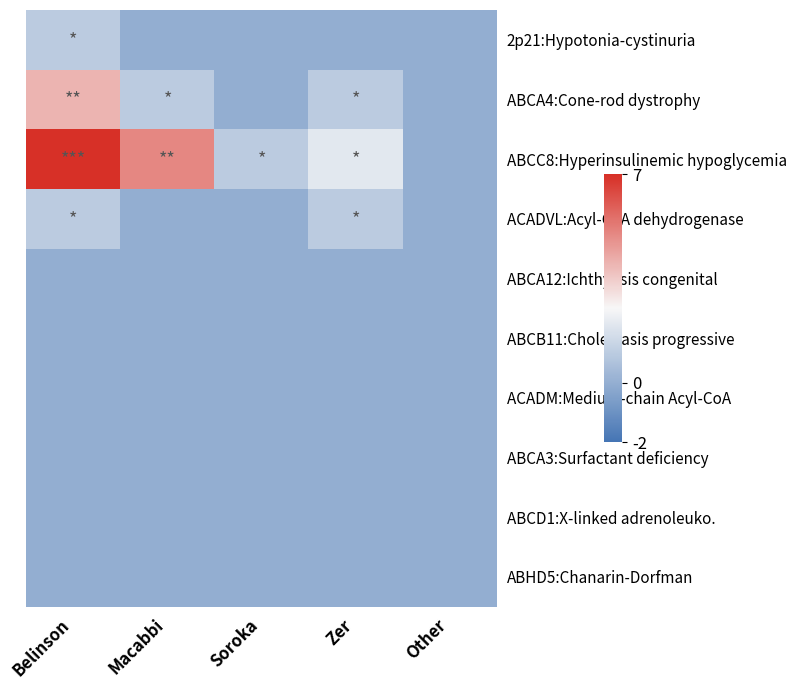

At which category is the sum across all series the highest?

Belinson